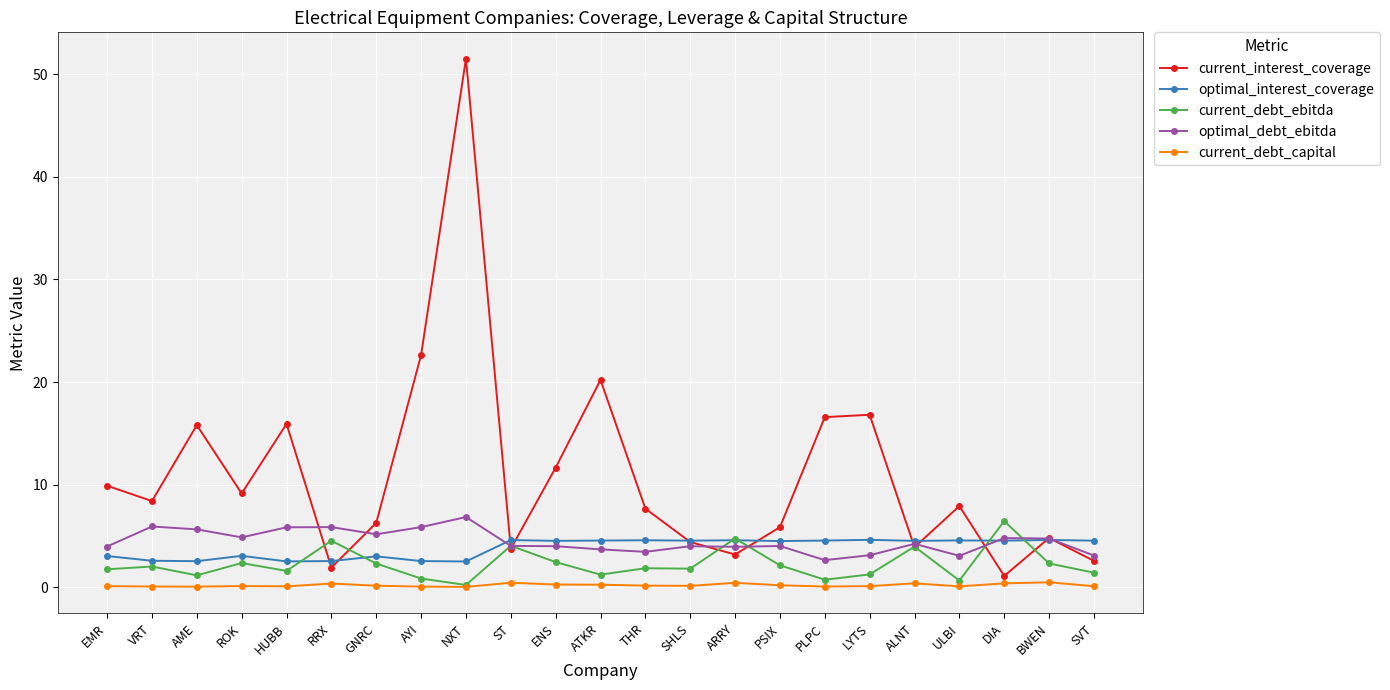

Which series changed the most between AYI and ARRY?

current_interest_coverage